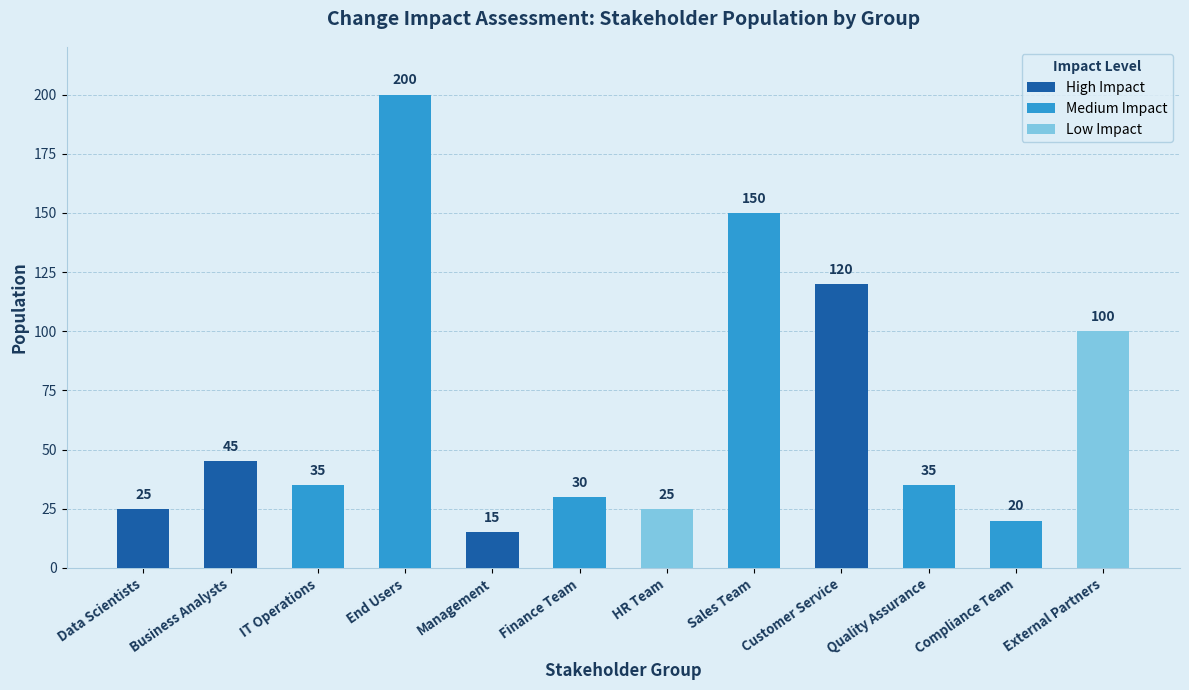

What position from the left is Finance Team?

6